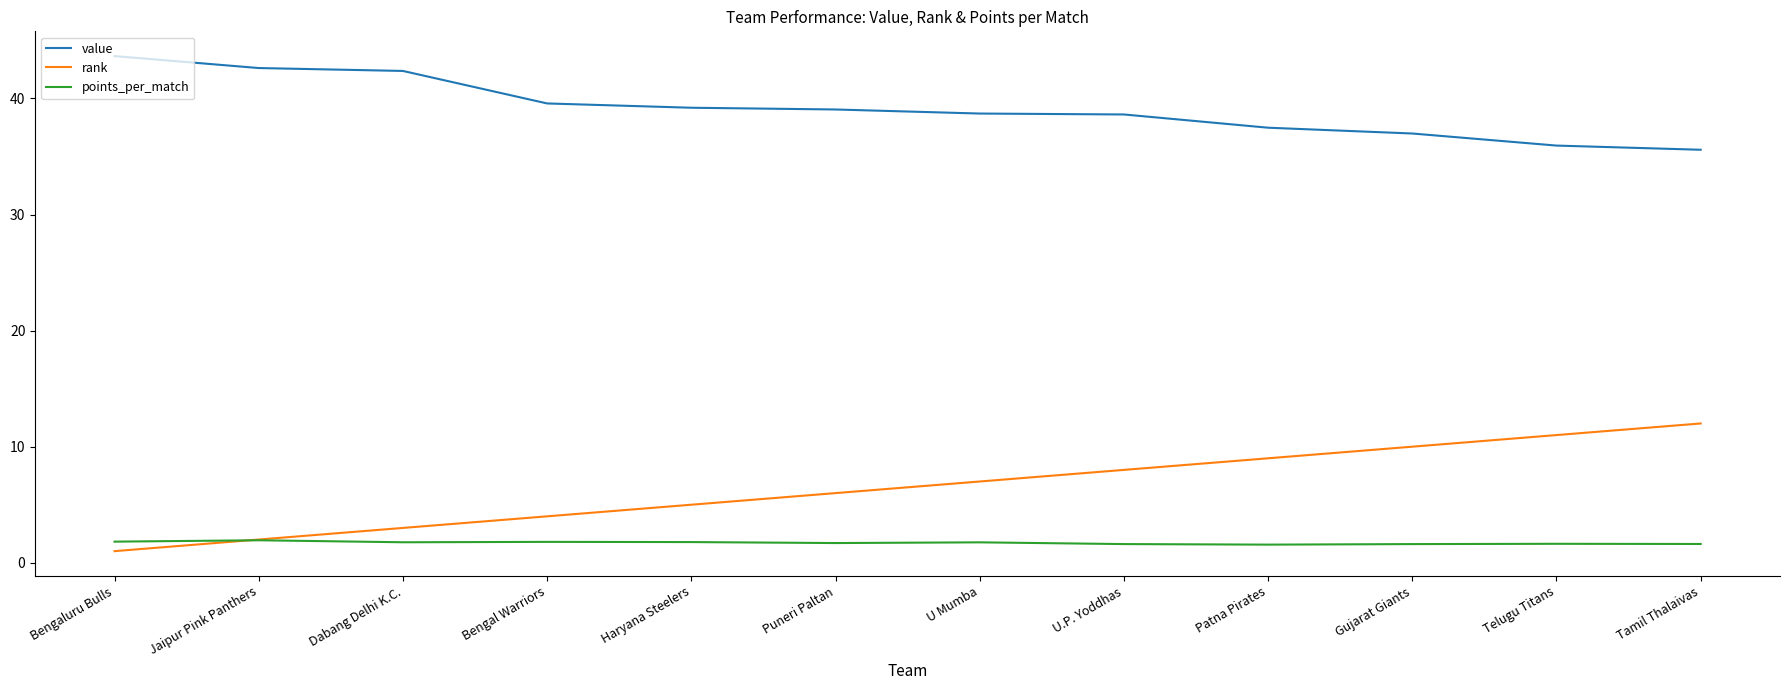

In points_per_match, how many points are lower than both neighbors (excluding endpoints)?

3